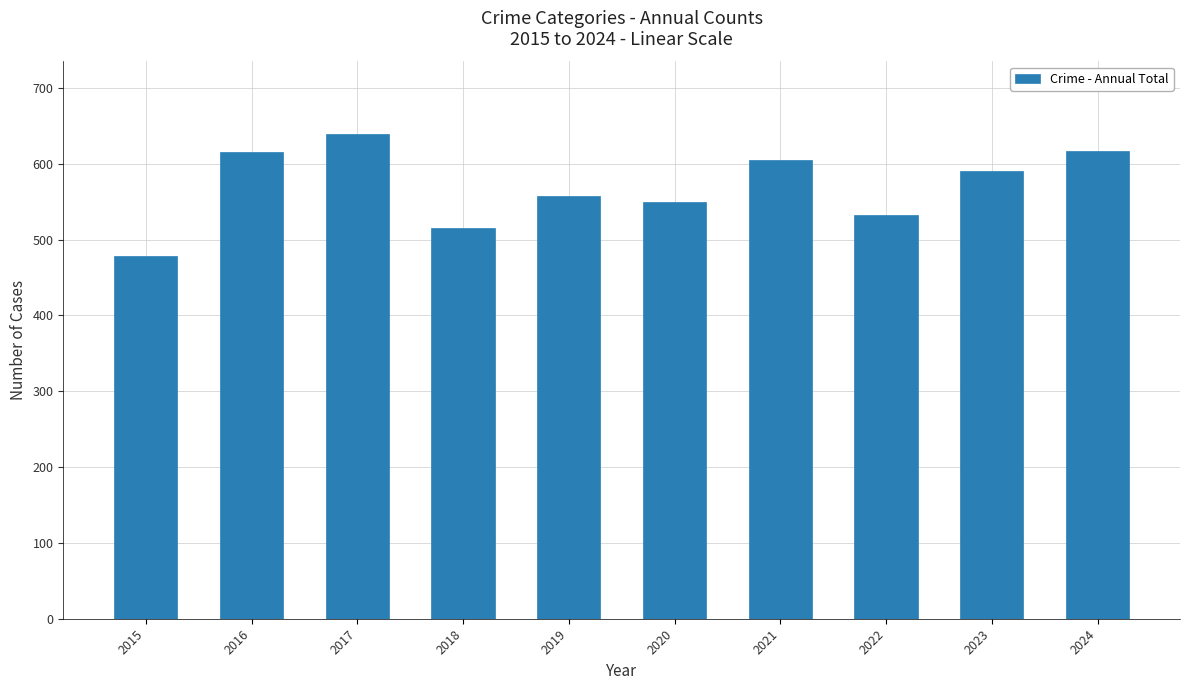

Are the bars grouped side by side (vs. stacked)?

No